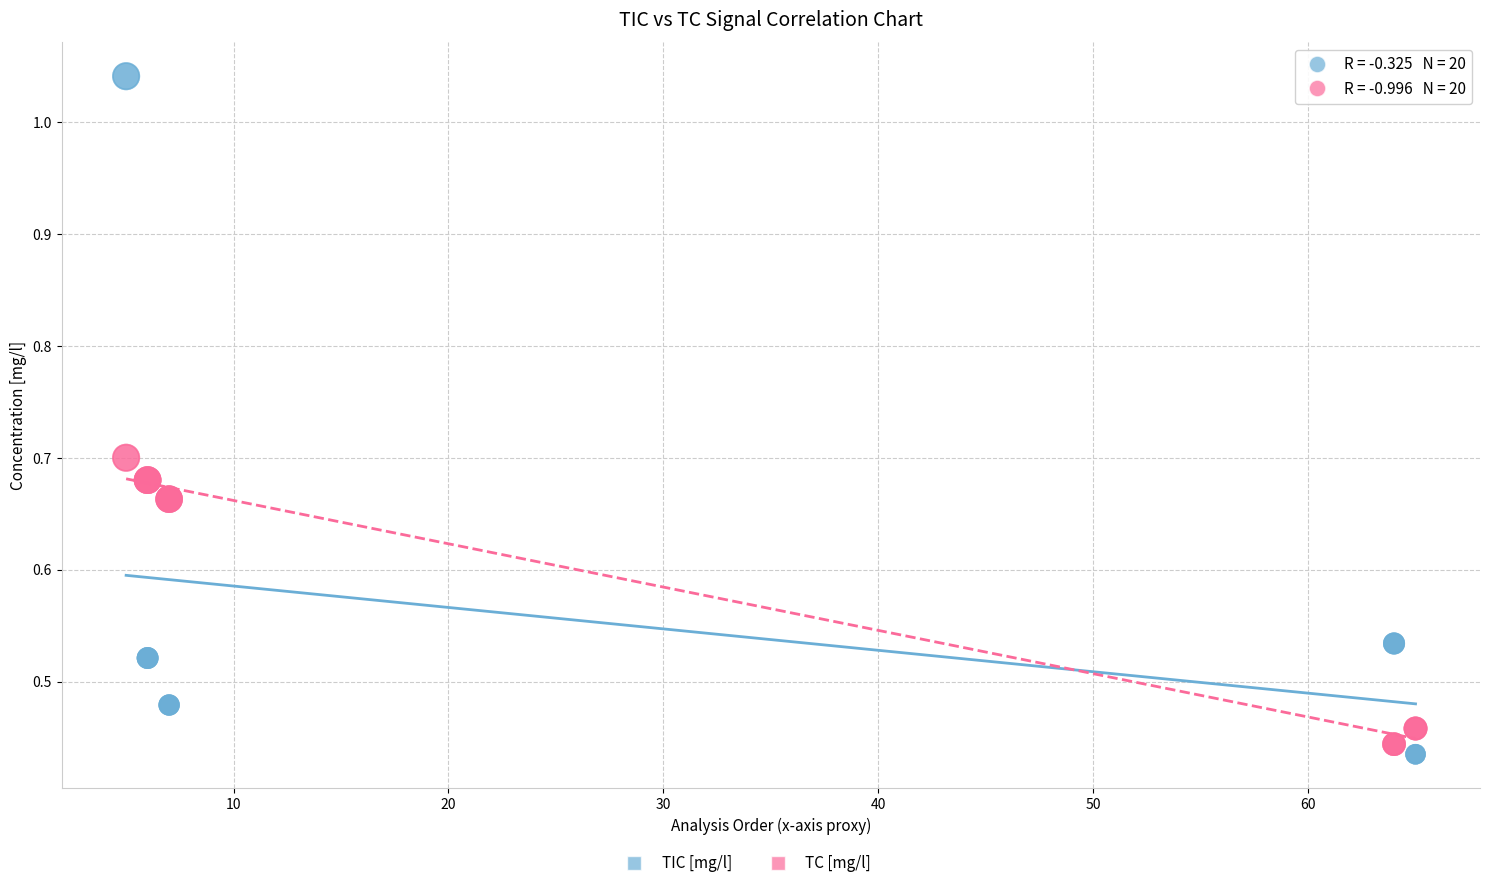

Which series has the widest spread of Y values?

TIC [mg/l]